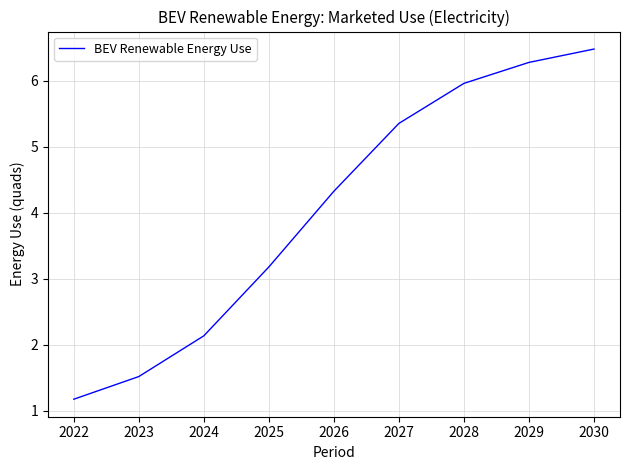

What is the maximum value shown in the chart?

6.5